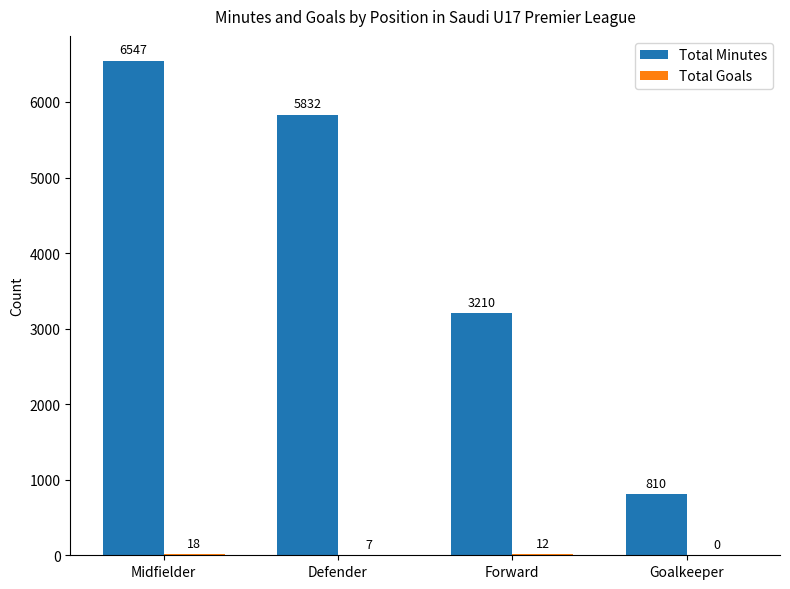

What value does the Total Minutes series have at Goalkeeper, to the nearest 10?

810